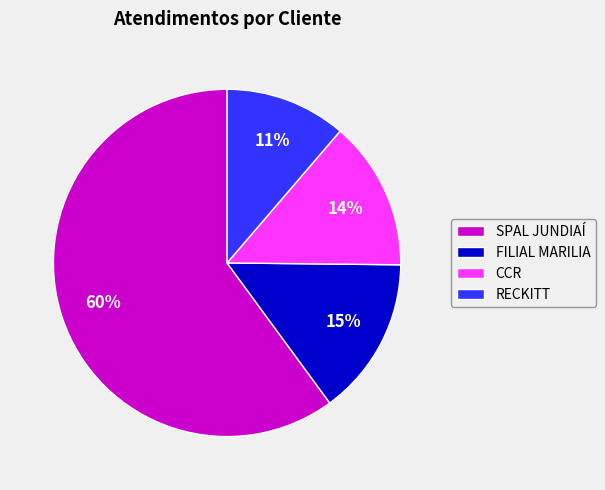

To the nearest percent, what is the combined percentage of FILIAL MARILIA and CCR?

29%